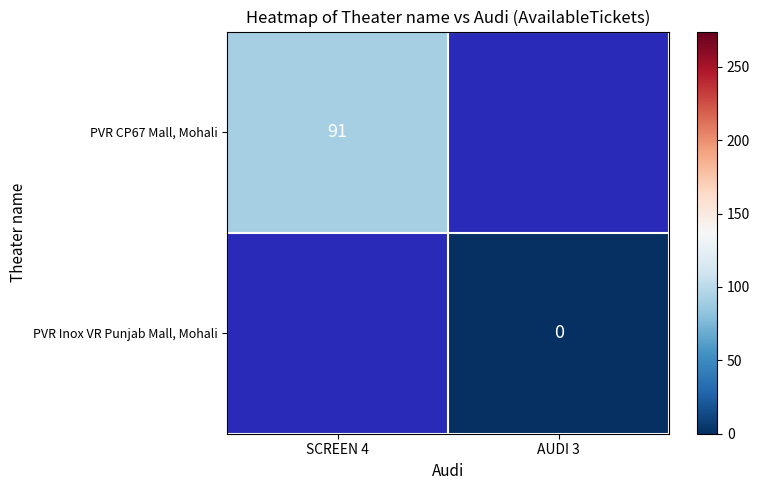

The PVR CP67 Mall, Mohali series shows 91 at SCREEN 4. True or false?

True